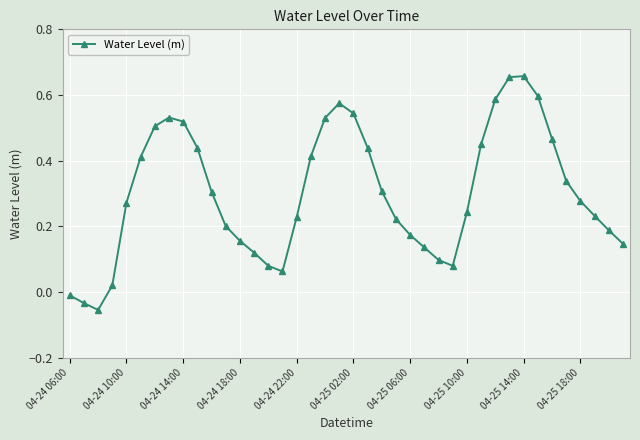

What is the sum of all values?

12.1